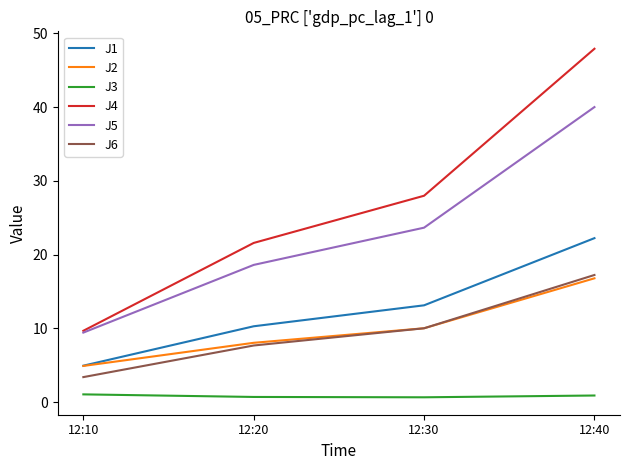

What is the average value of the J4 series?

26.8